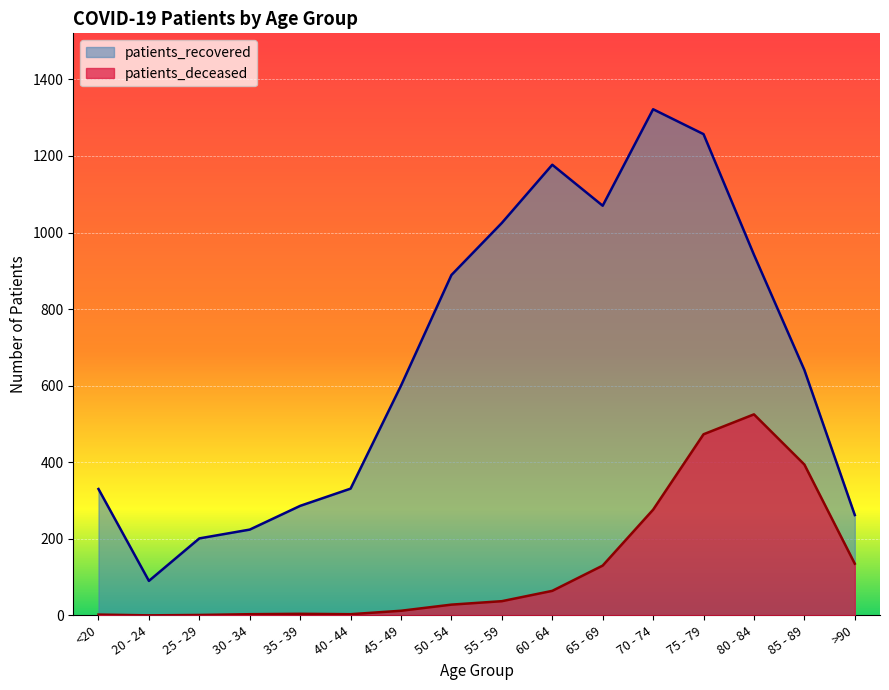

True or false: patients_recovered and patients_deceased intersect in this chart.

False